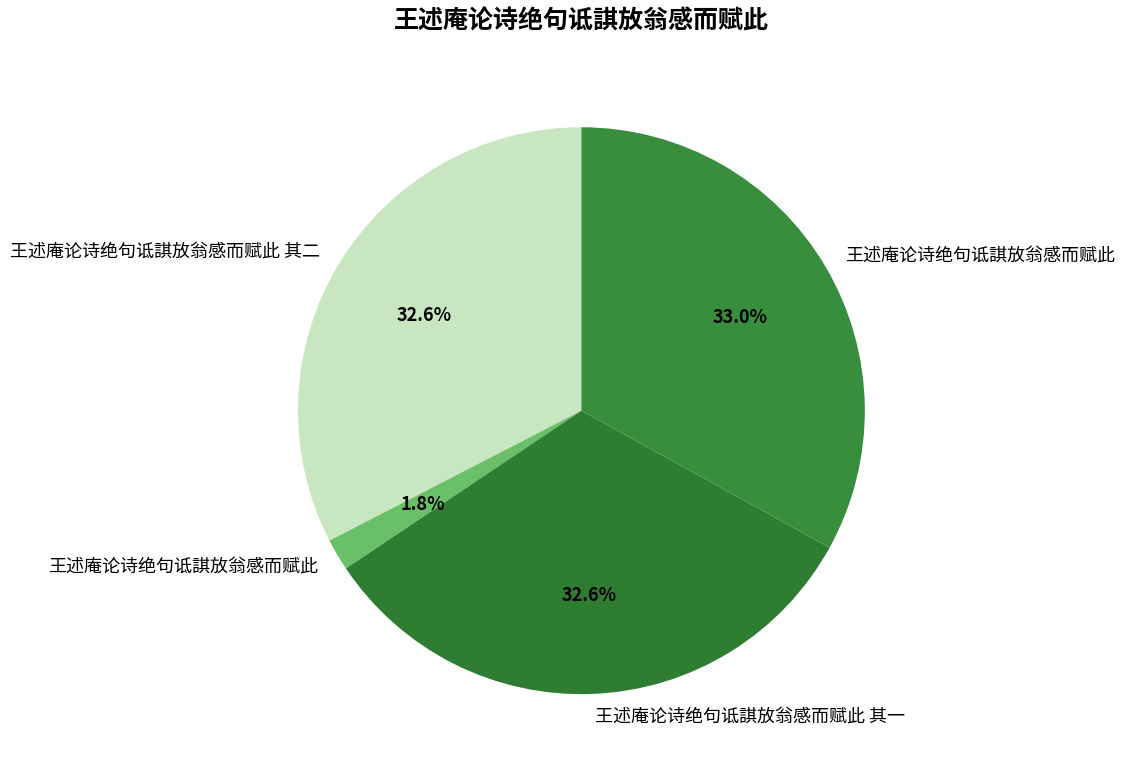

Which slice is the smallest?

王述庵论诗绝句诋諆放翁感而赋此